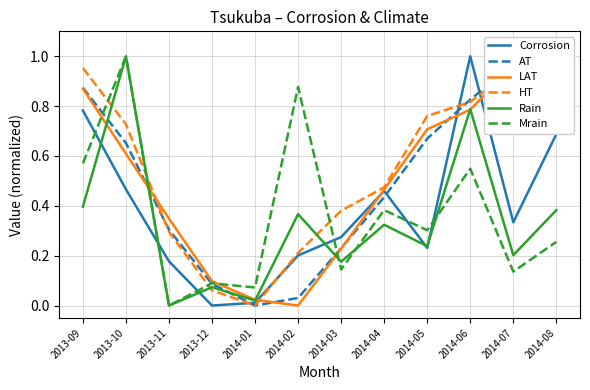

Which series has the largest range (max minus min)?

Corrosion